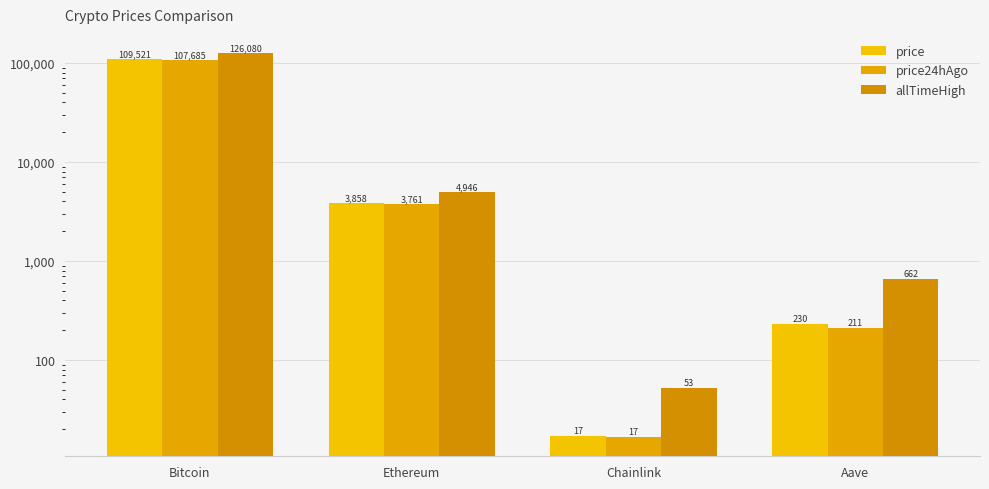

What is the greatest value displayed?

126080.0